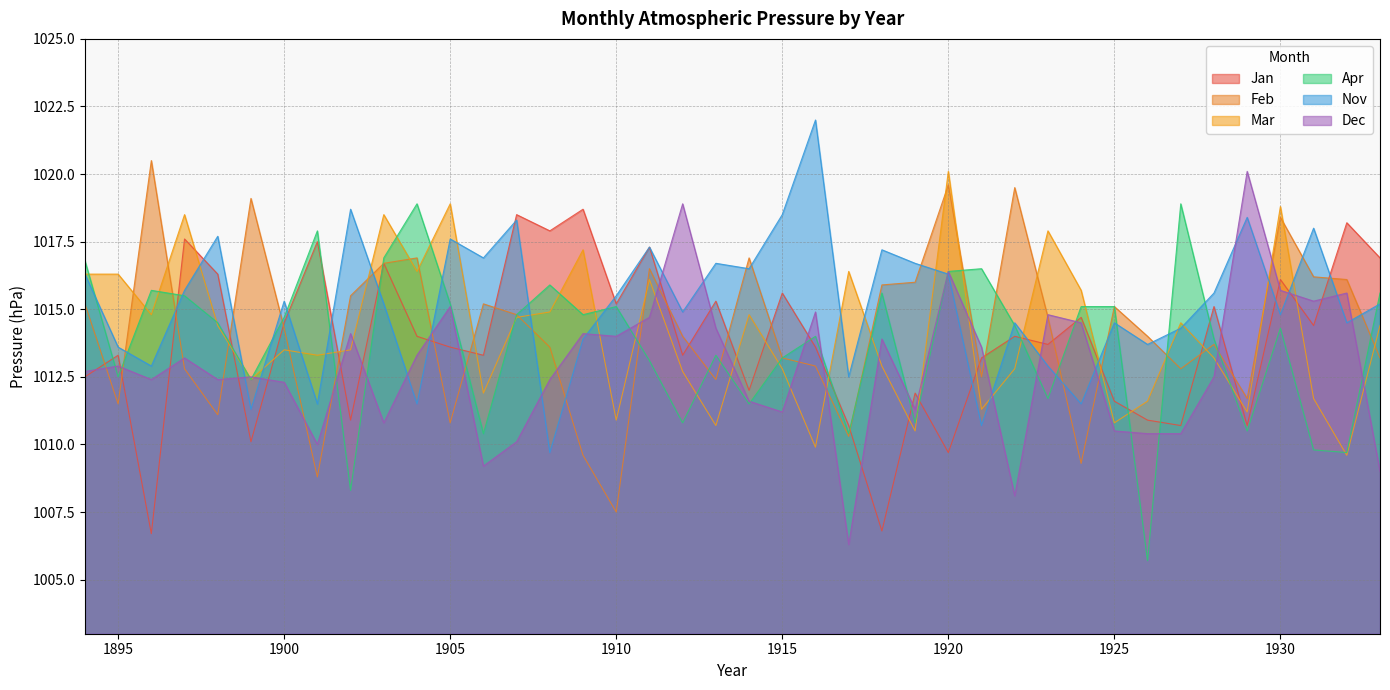

How many times do Mar and Apr cross each other?

24